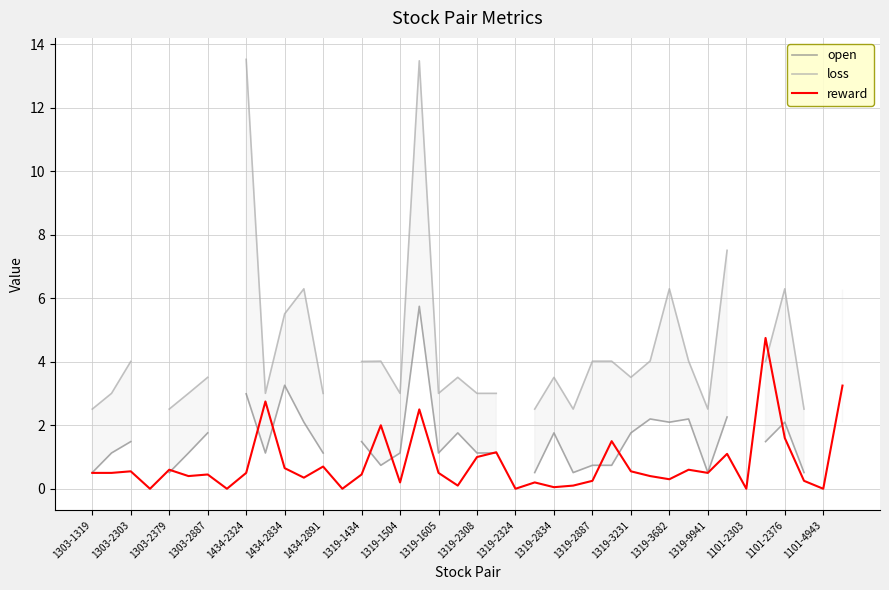

How many data points in loss are less than 3?

6